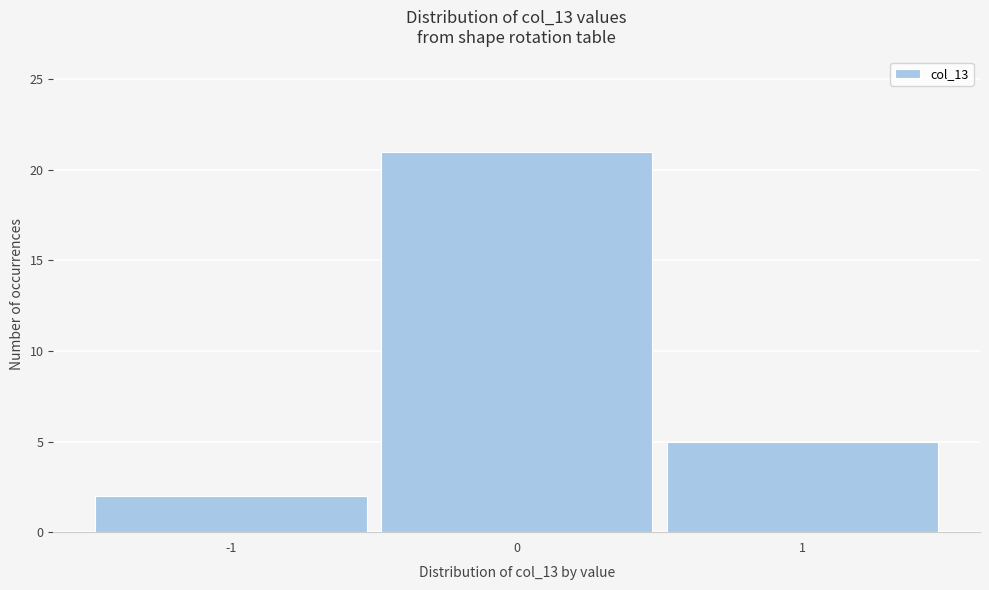

Which range on the x-axis has the tallest bar?

-0.5 to 0.5